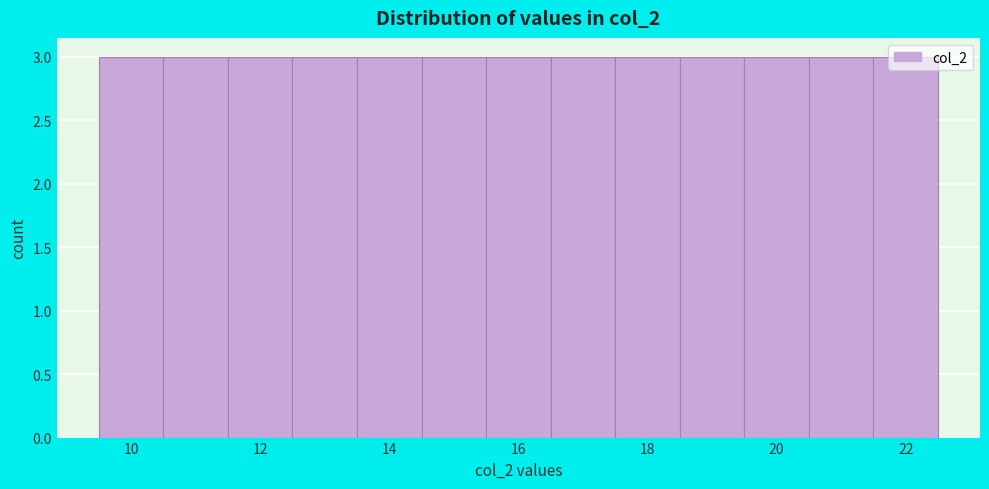

Reading left to right, list every bar in this chart as the range it spans on the x-axis followed by its height. Neither the bar edges nor the heights are printed on the chart, so give them approximately, as read against the axes.

9.5 to 10.5: 3
10.5 to 11.5: 3
11.5 to 12.5: 3
12.5 to 13.5: 3
13.5 to 14.5: 3
14.5 to 15.5: 3
15.5 to 16.5: 3
16.5 to 17.5: 3
17.5 to 18.5: 3
18.5 to 19.5: 3
19.5 to 20.5: 3
20.5 to 21.5: 3
21.5 to 22.5: 3